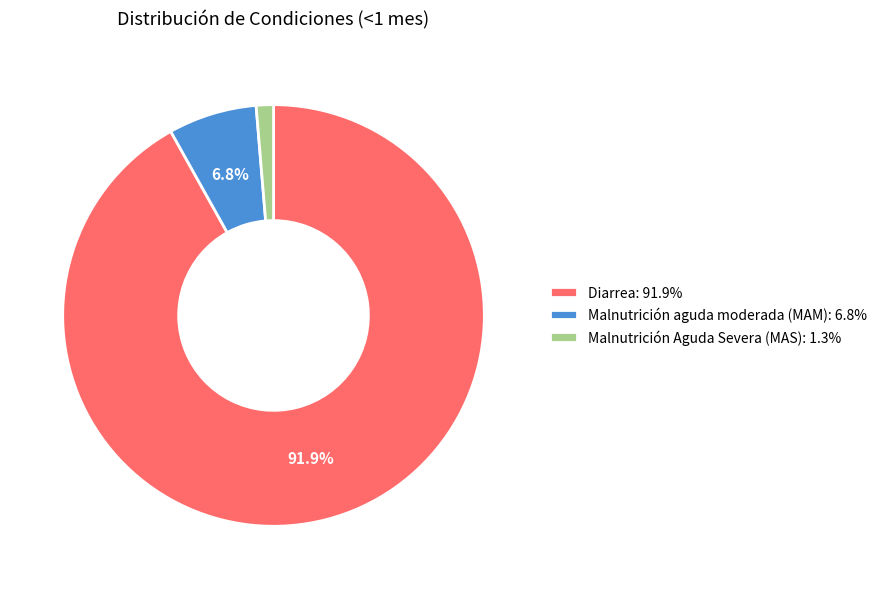

True or false: Malnutrición Aguda Severa (MAS) accounts for 1% of the total.

True